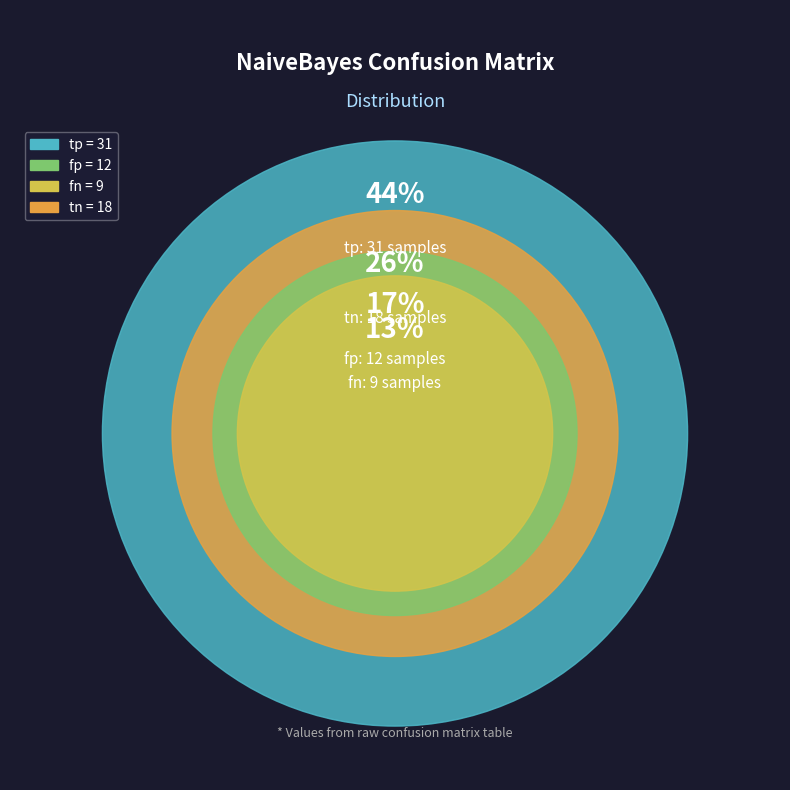

To the nearest percent, what is the difference between the largest and smallest slice percentages?

31%